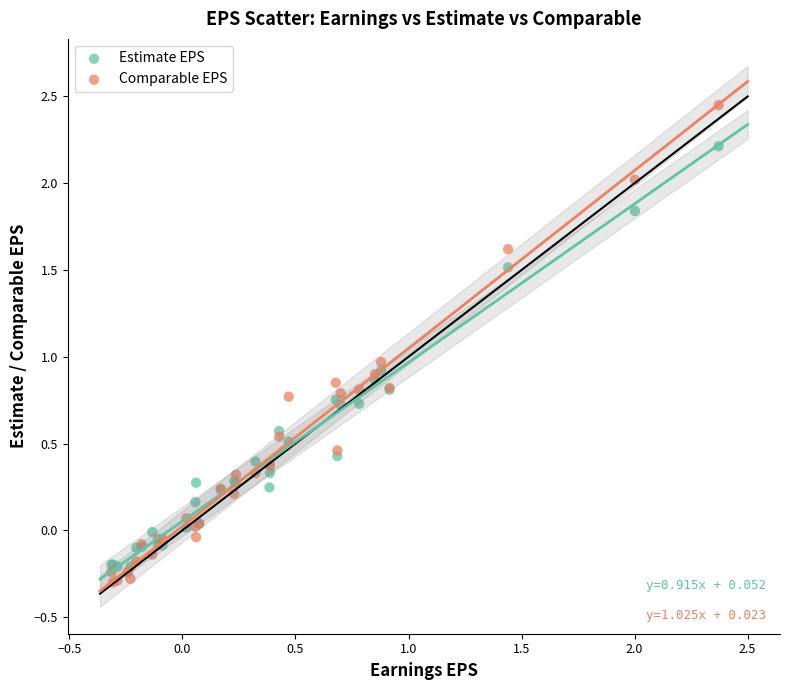

Which series contains the highest Y value?

Comparable EPS